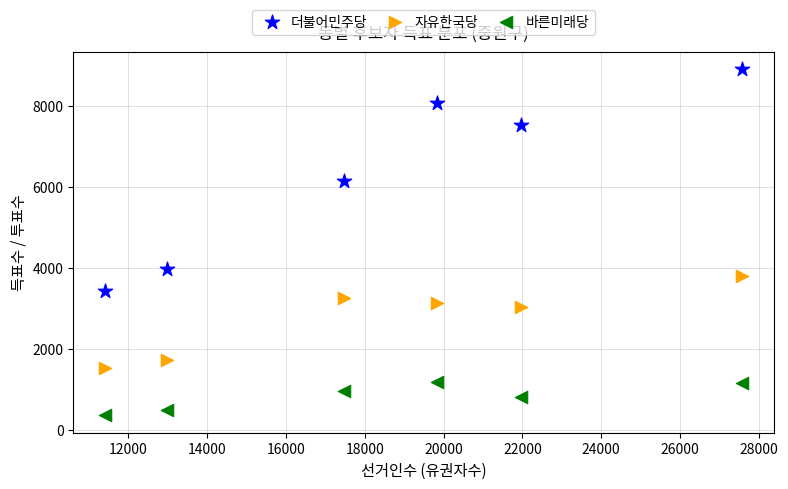

Which series has the largest Y range (max minus min)?

더불어민주당